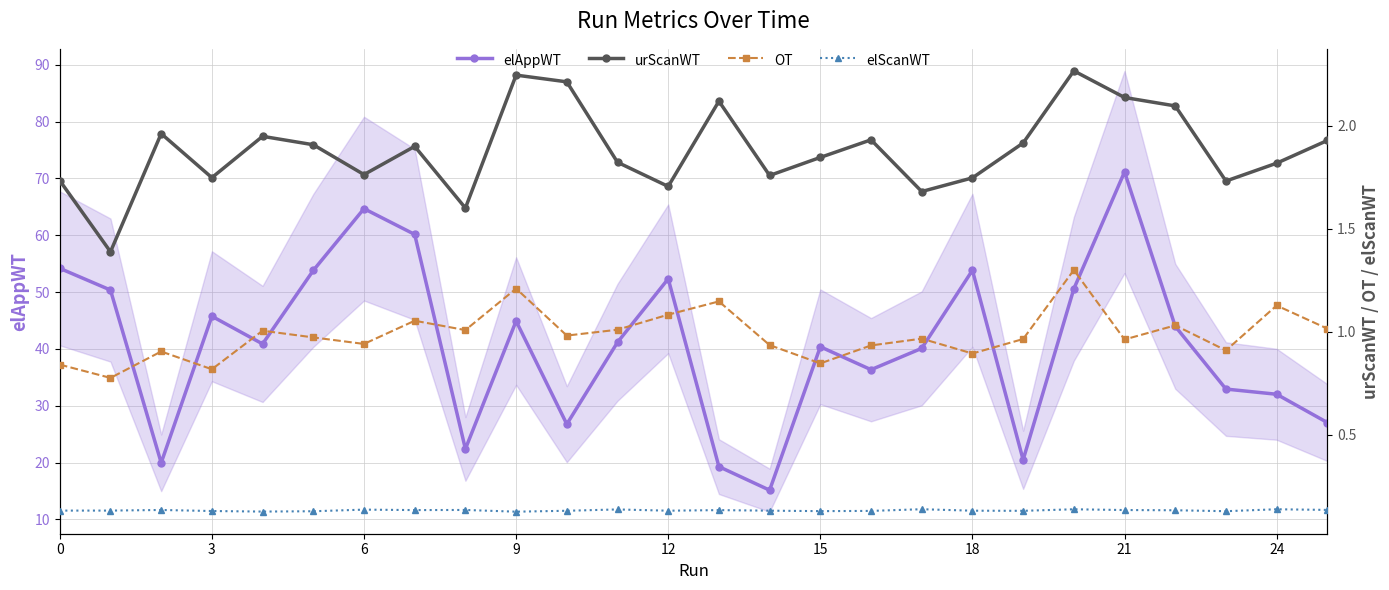

What is the value of the elAppWT point at the 5th from the left?

40.9